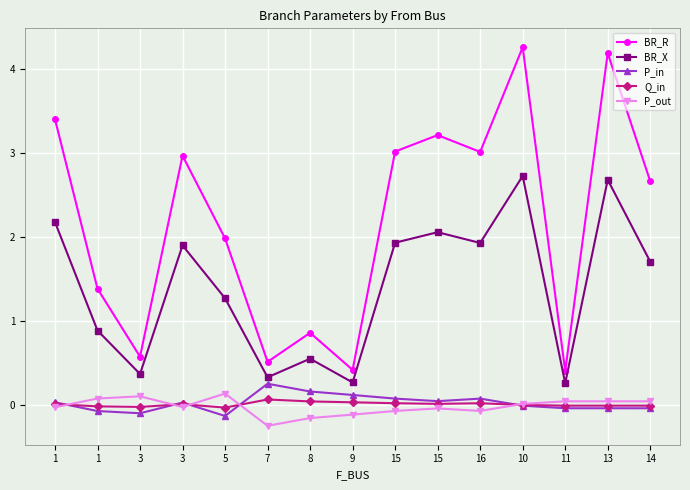

How many series are shown in this chart?

5